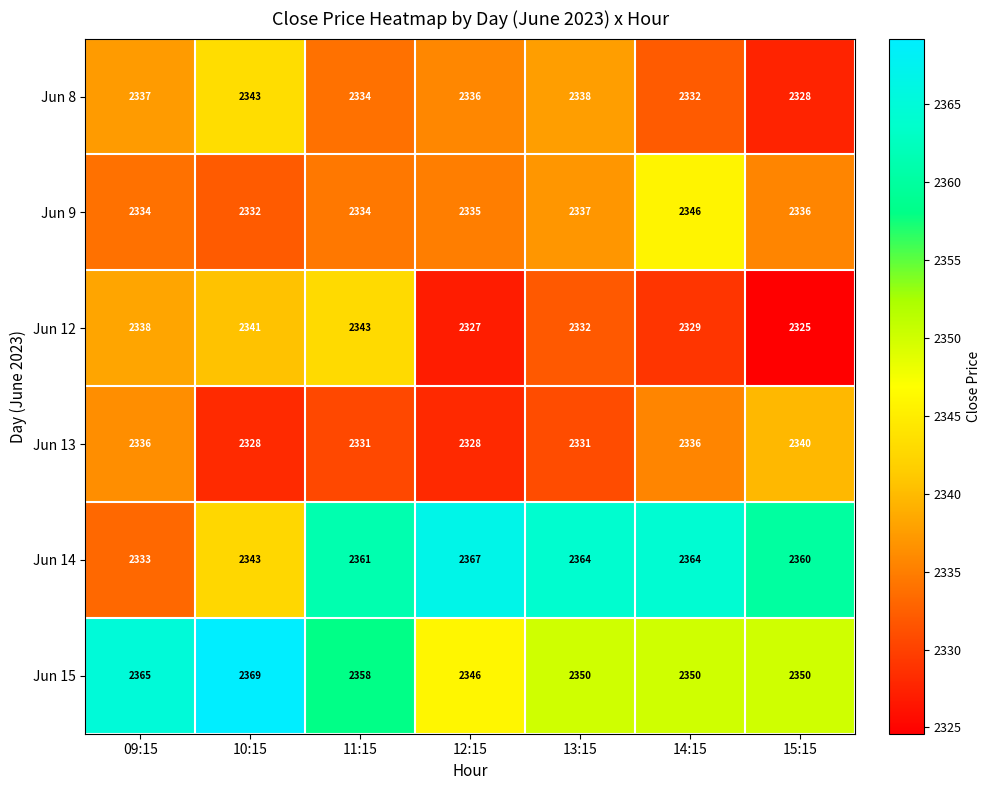

What value does the Jun 12 series have at 09:15?

2338